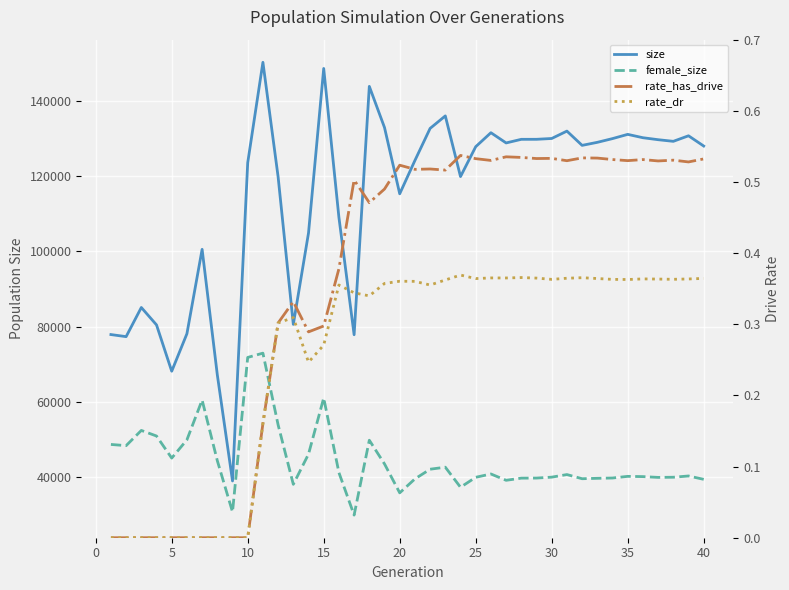

List the series in order of their peak value, lowest first.

rate_dr, rate_has_drive, female_size, size